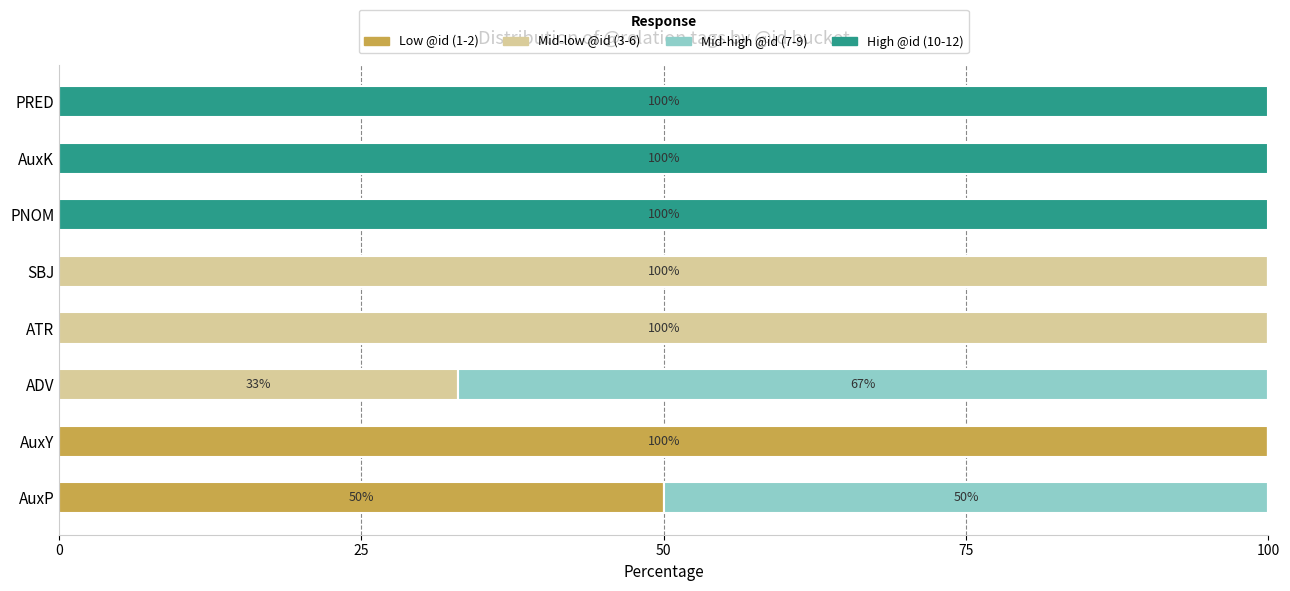

What are all the series names shown in the legend?

Low @id (1-2), Mid-low @id (3-6), Mid-high @id (7-9), High @id (10-12)